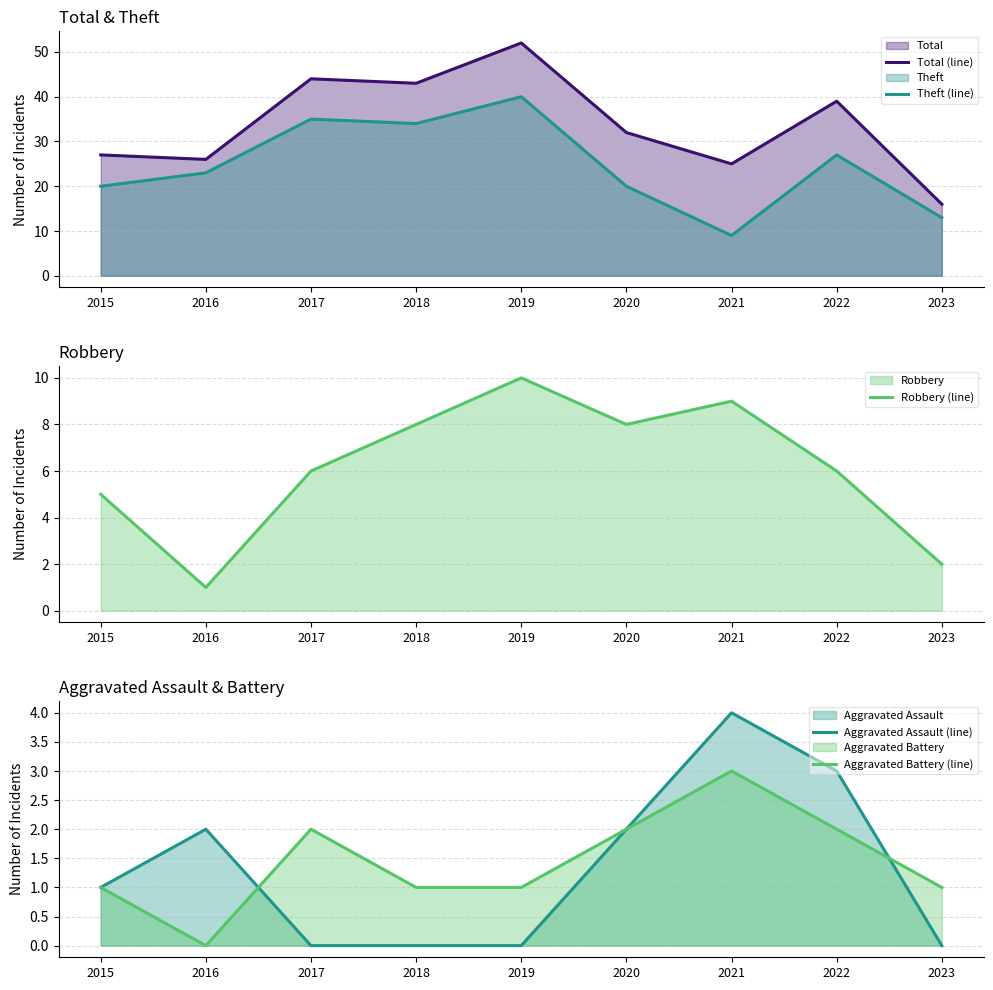

Does the chart display data point markers on the line(s)?

No